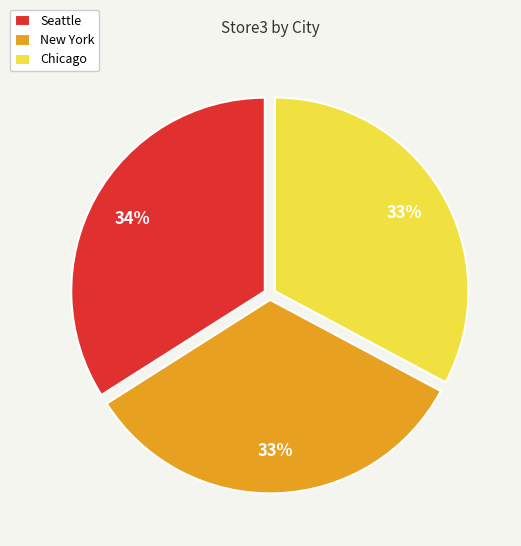

Approximately how many times larger is the value at New York compared to Seattle?

1.0